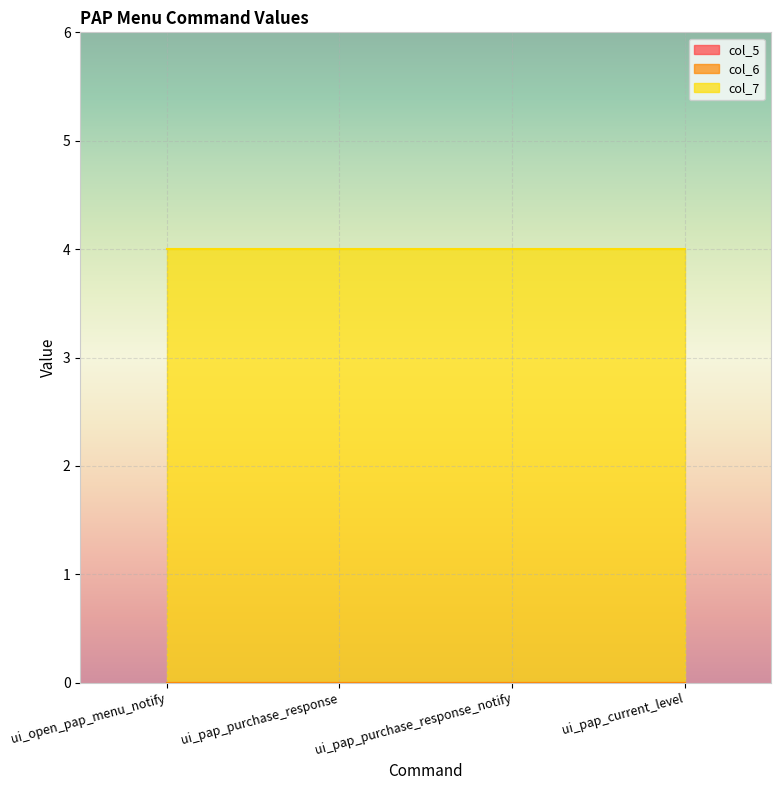

How many lines are shown in the chart?

3